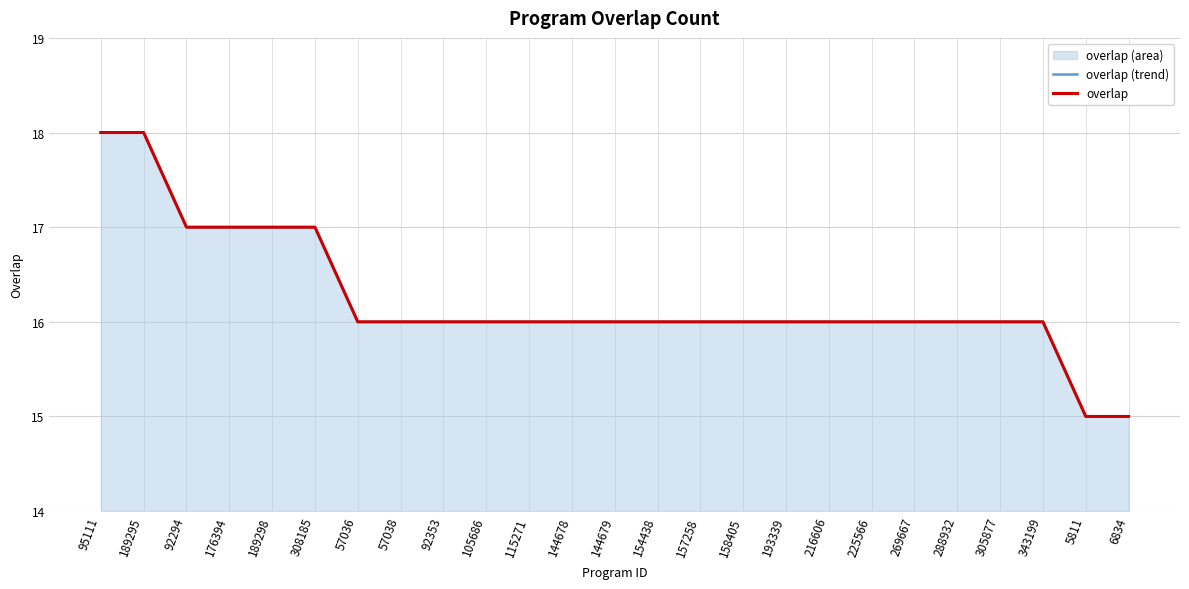

How many data points in overlap (trend) are above 16?

6